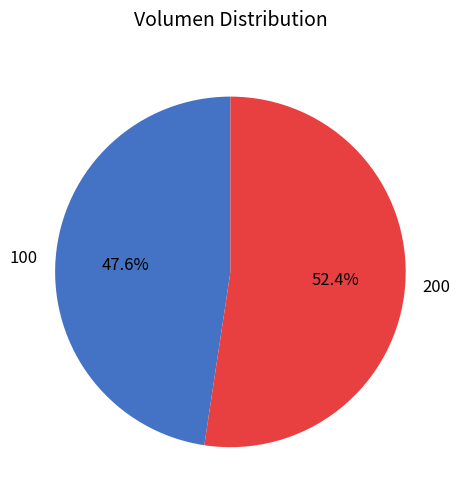

What percentage is the 200 slice, to the nearest percent?

52%